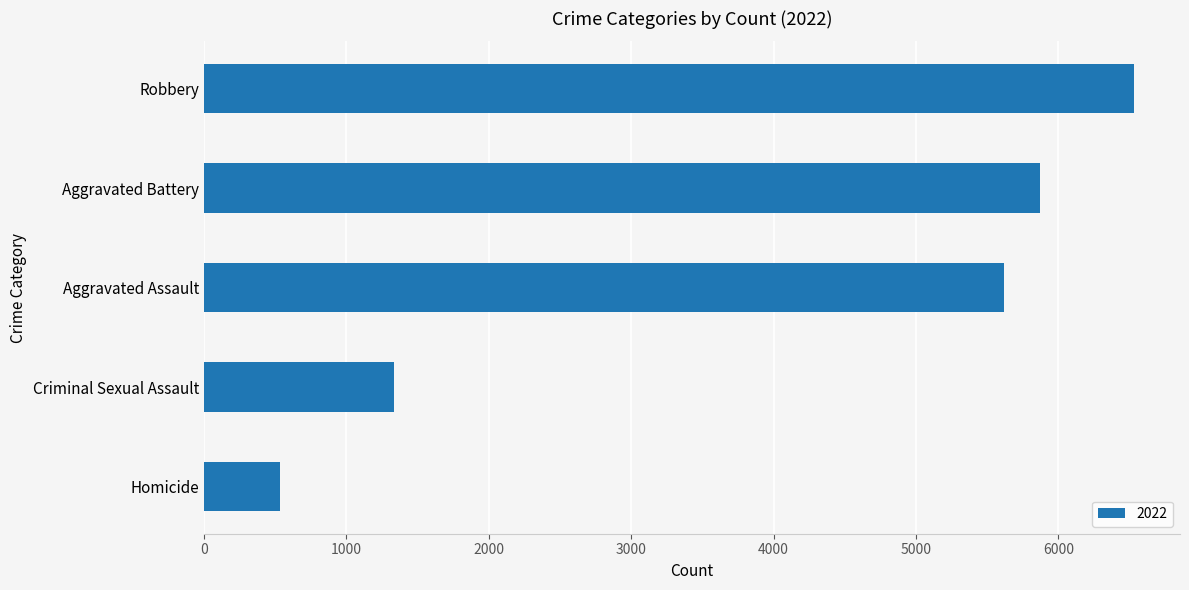

What is the difference between the values at Criminal Sexual Assault and Aggravated Assault?

4283